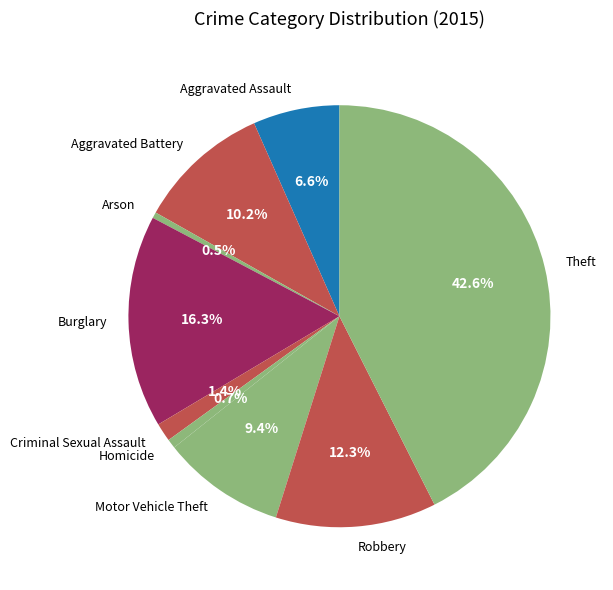

Which category has the biggest portion of the pie?

Theft